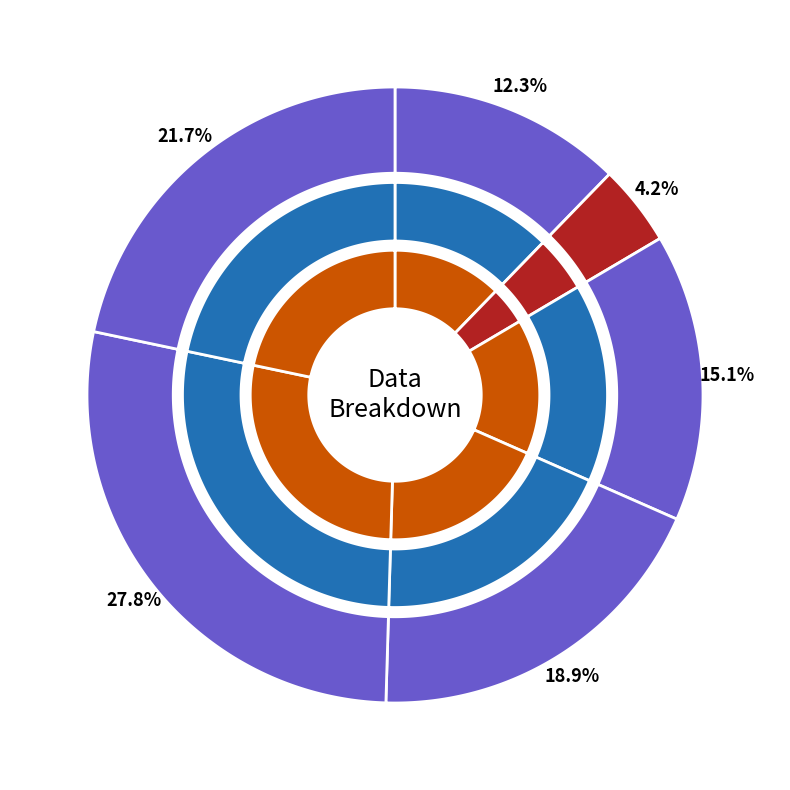

Which category has the biggest portion of the pie?

5